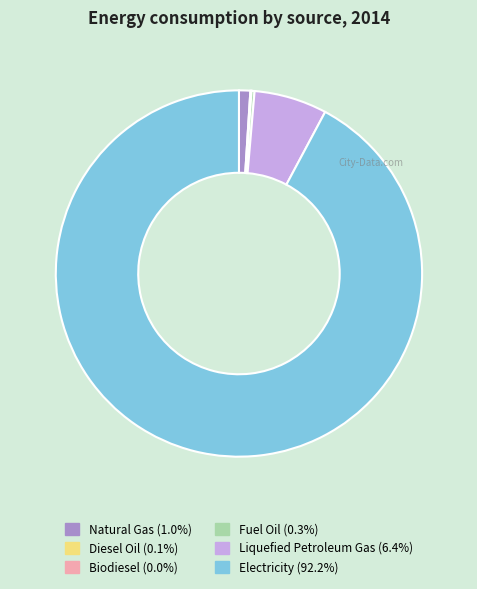

Is there a majority slice in this chart?

Yes